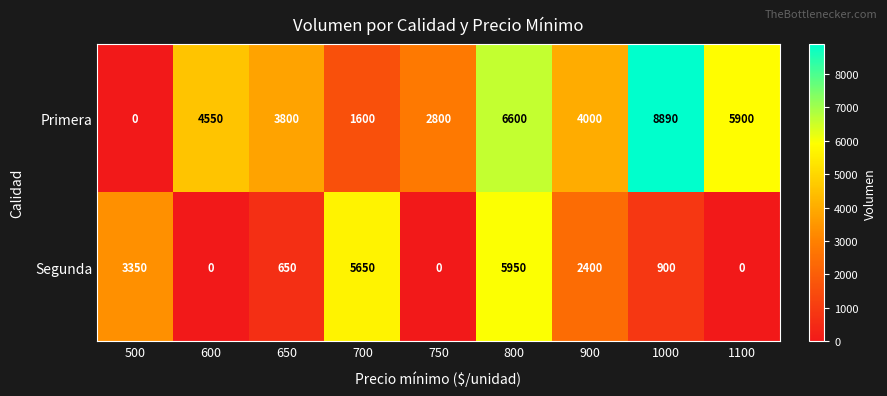

The Segunda series shows 5950 at 800. True or false?

True